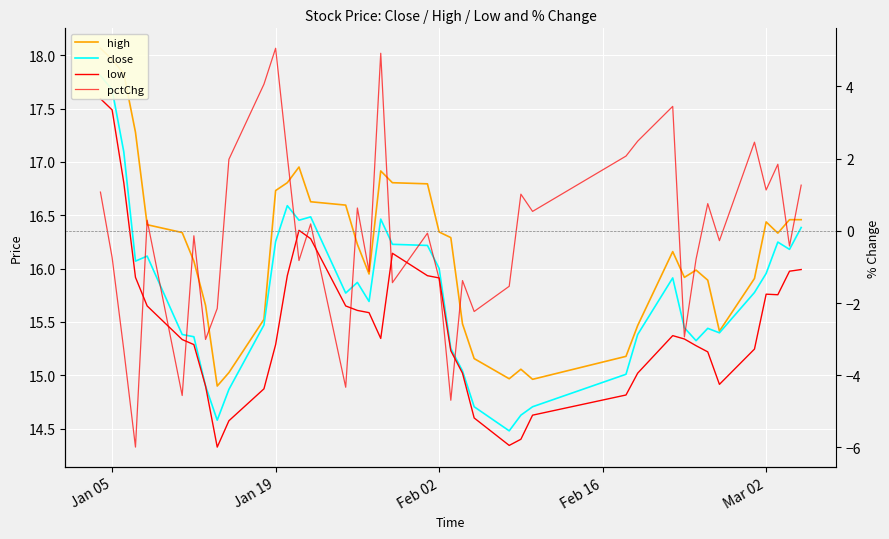

Reading left to right, list all the values displayed in this chart.

high: 18.1	18.0	17.8	17.3	16.4	16.3	16.1	15.7	14.9	15.0	15.5	16.7	16.8	17.0	16.6	16.6	16.2	15.9	16.9	16.8	16.8	16.3	16.3	15.5	15.2	15.0	15.1	15.0	15.2	15.5	16.2	15.9	16.0	15.9	15.4	15.9	16.4	16.3	16.5	16.5
close: 17.8	17.7	17.1	16.1	16.1	15.4	15.4	14.9	14.6	14.9	15.5	16.3	16.6	16.5	16.5	15.8	15.9	15.7	16.5	16.2	16.2	16.0	15.3	15.0	14.7	14.5	14.6	14.7	15.0	15.4	15.9	15.4	15.3	15.4	15.4	15.8	16.0	16.2	16.2	16.4
low: 17.6	17.5	16.8	15.9	15.7	15.3	15.3	14.9	14.3	14.6	14.9	15.3	15.9	16.4	16.3	15.7	15.6	15.6	15.3	16.1	15.9	15.9	15.2	15.0	14.6	14.3	14.4	14.6	14.8	15.0	15.4	15.3	15.3	15.2	14.9	15.2	15.8	15.8	16.0	16.0
pctChg: 1.1	-0.7	-3.3	-6.0	0.3	-4.6	-0.1	-3.0	-2.2	2.0	4.1	5.1	2.1	-0.8	0.2	-4.3	0.6	-1.1	4.9	-1.4	-0.1	-1.3	-4.7	-1.4	-2.2	-1.5	1.0	0.5	2.1	2.5	3.4	-2.9	-0.8	0.8	-0.3	2.5	1.1	1.8	-0.4	1.3